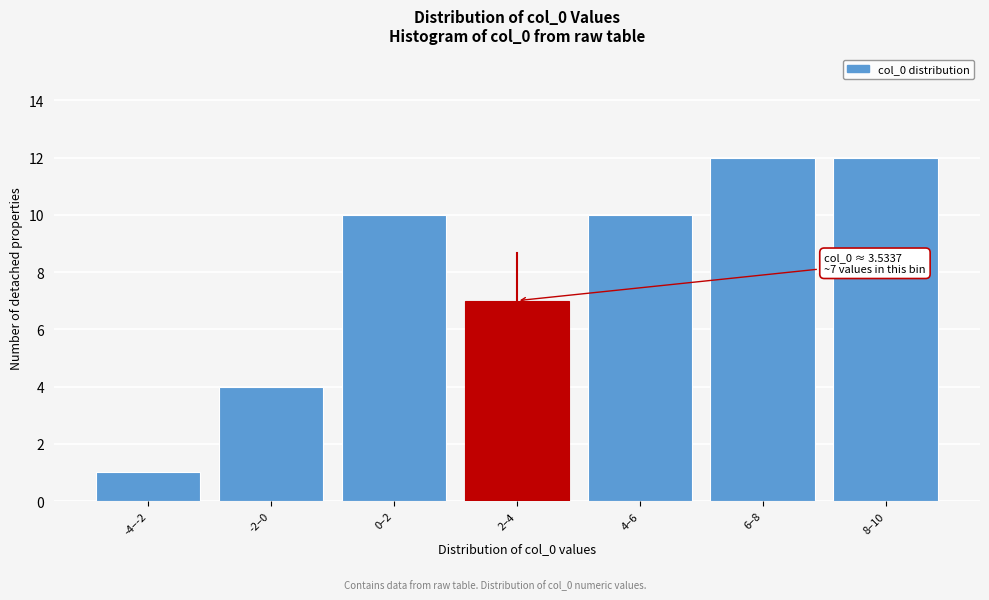

Reading right to left, what are all the values shown in this chart?

12	12	10	7	10	4	1